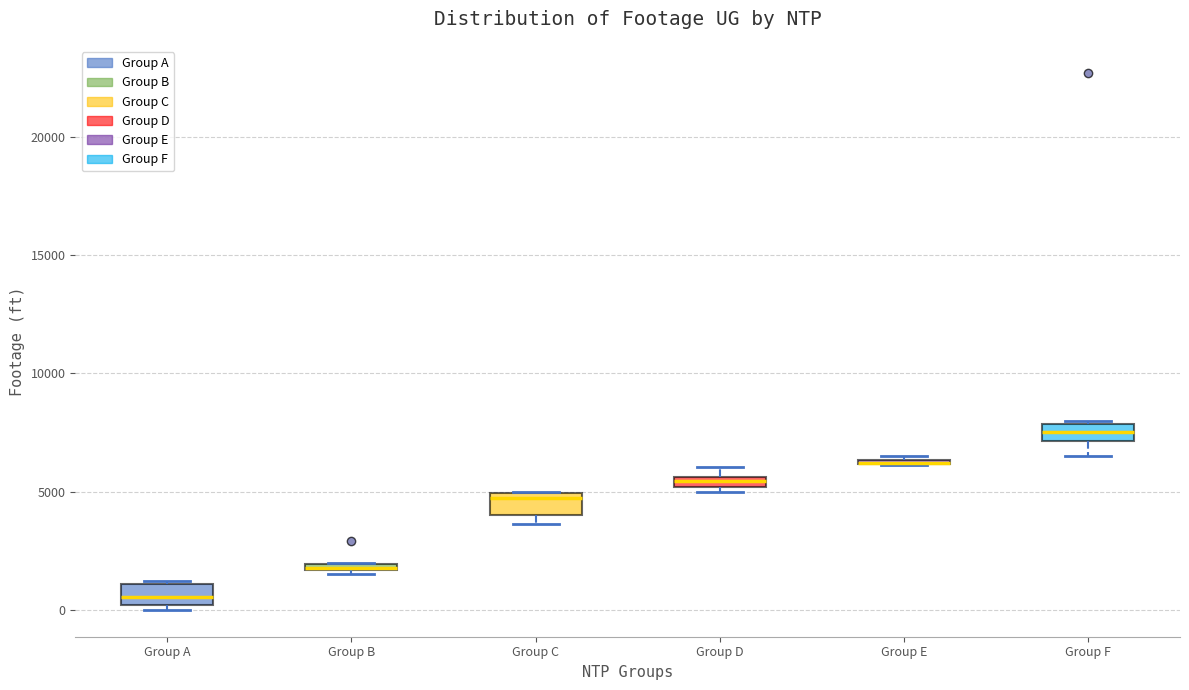

Where is the upper edge of the box for Group C on the y-axis? The values are not printed on the chart, so give them approximately, as read against the axis.

5000